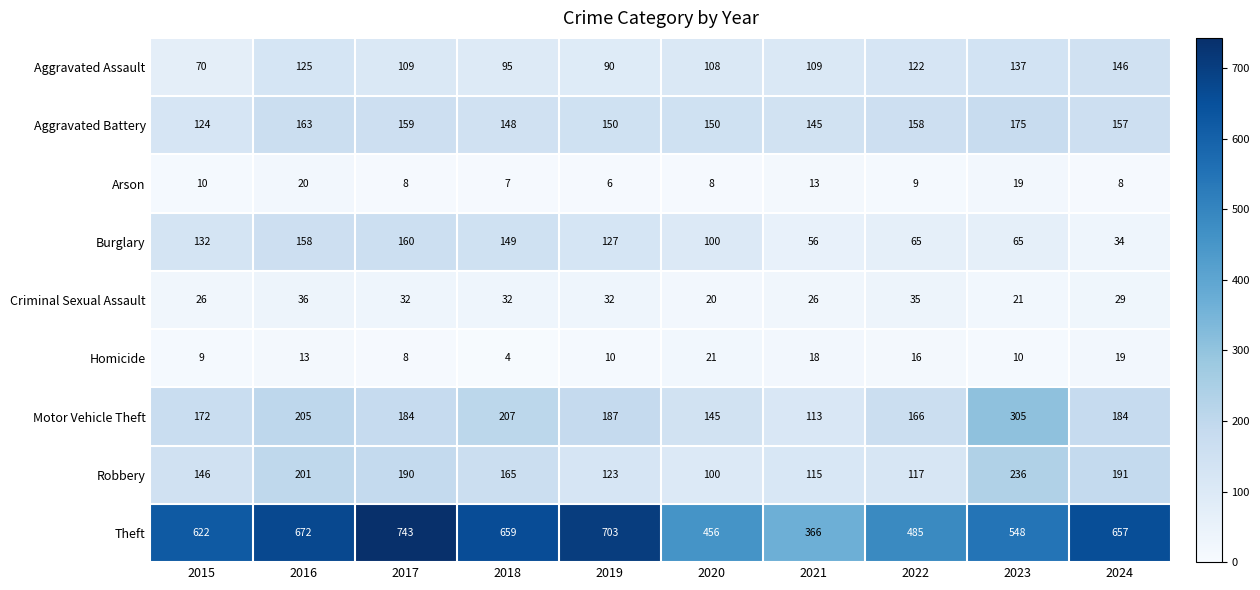

What is the difference between the second highest and second lowest values in the Theft series?

247